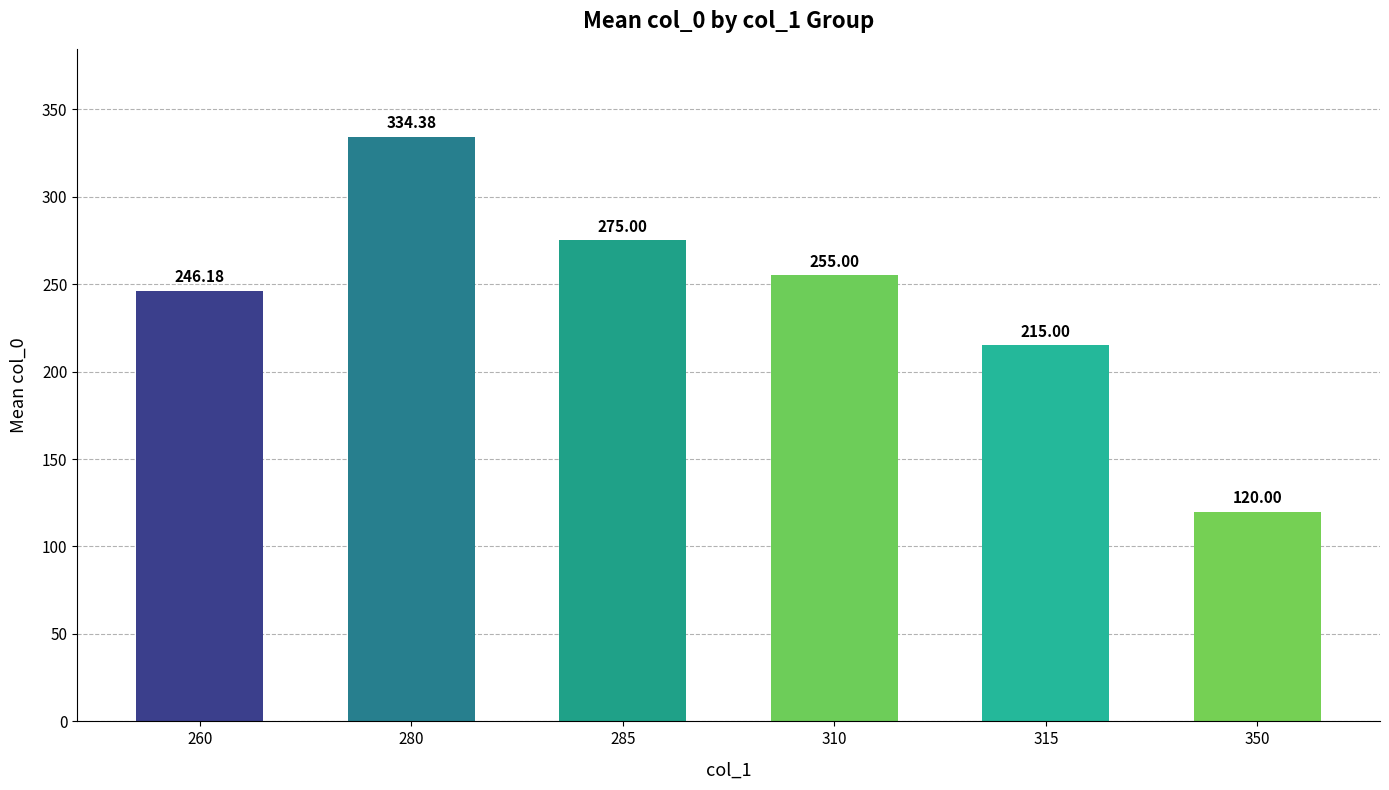

Is it true that the value at 310 is 345.6?

False